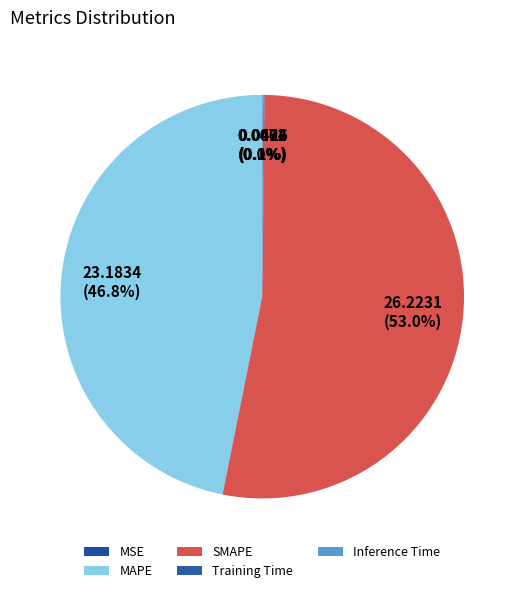

To the nearest percent, what is the difference between the largest and smallest slice percentages?

53%